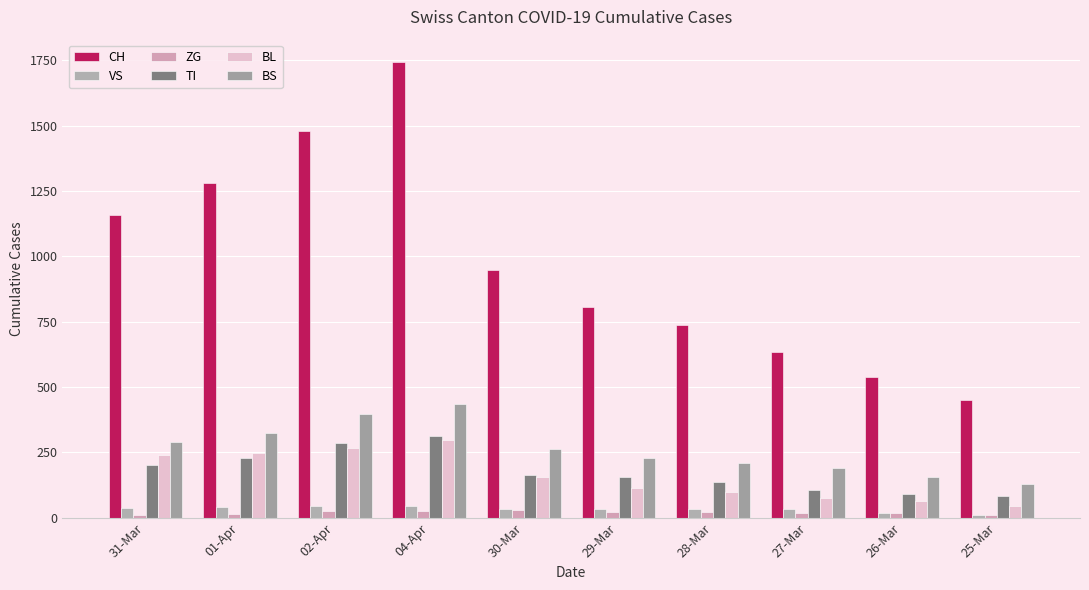

Between 28-Mar and 25-Mar, which is larger?

28-Mar